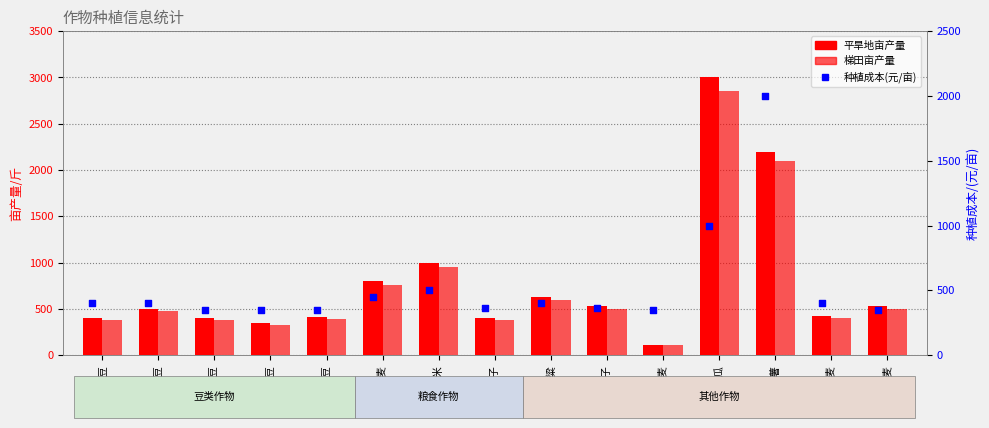

What is the total value across all series at 大麦?

1375